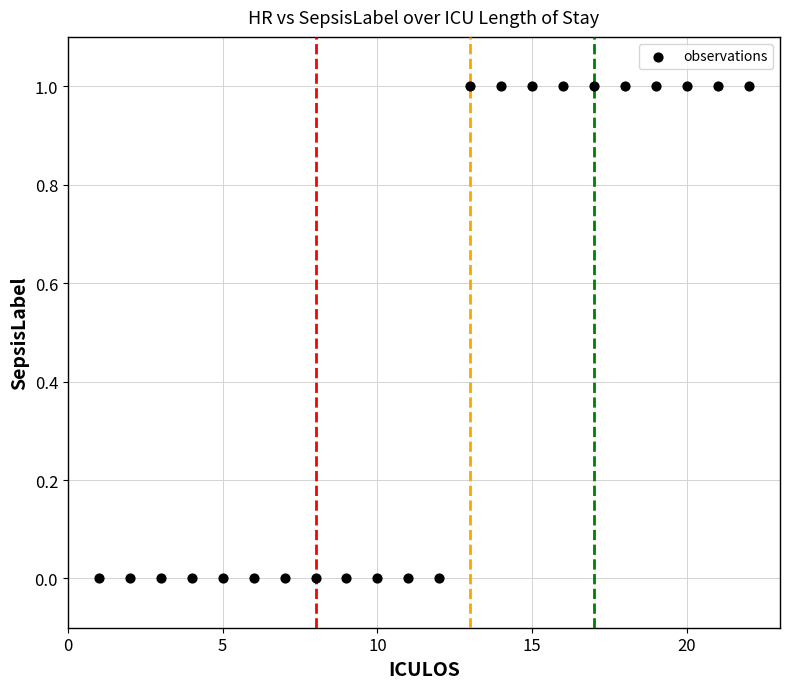

What is the range of X values (max minus min)?

21